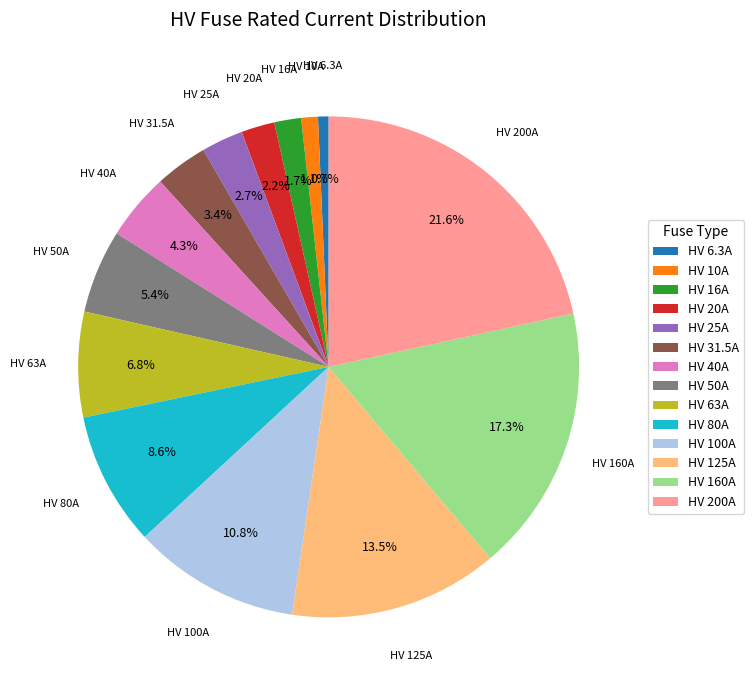

Between HV 200A and HV 80A, which is larger?

HV 200A